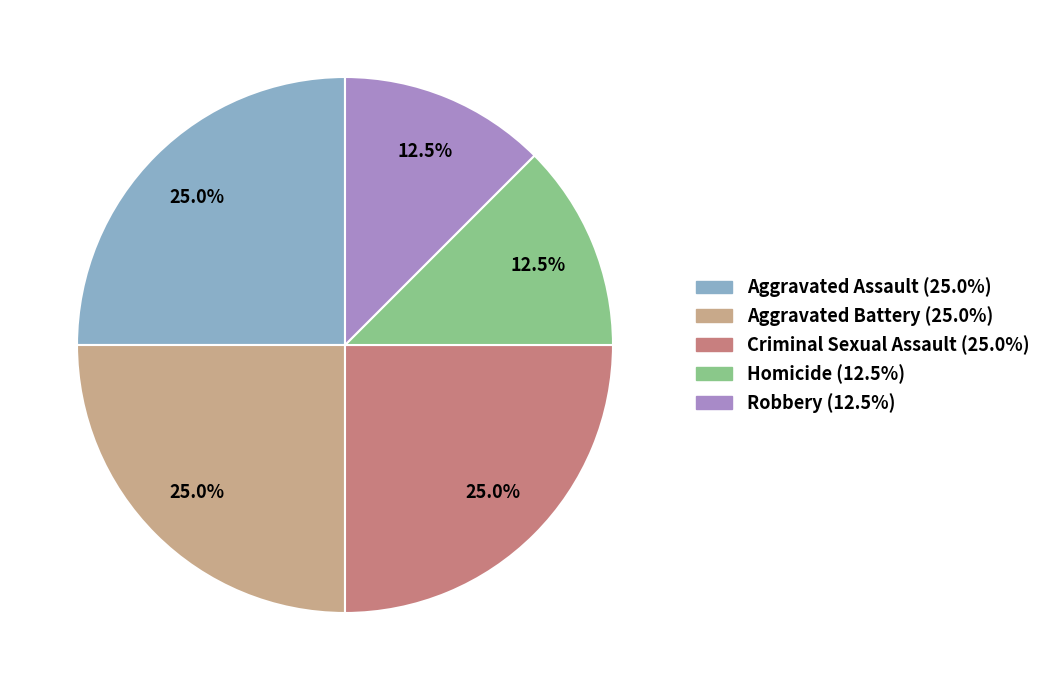

Does Aggravated Assault (25.0%) represent more than half of the total?

No